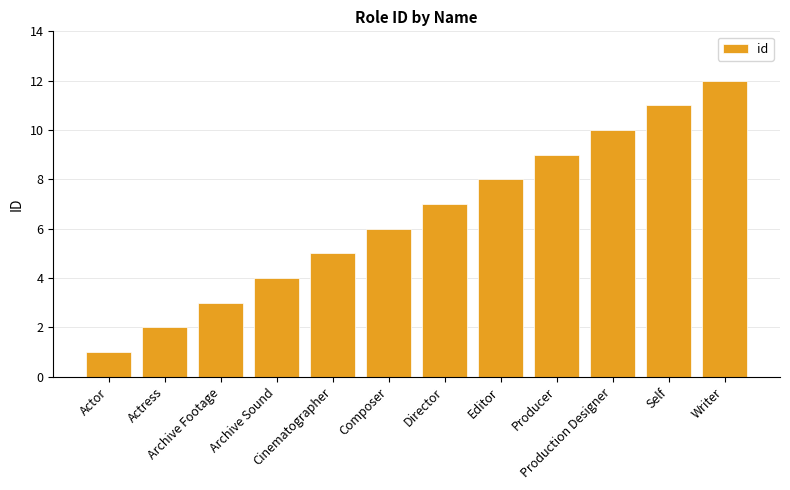

Reading left to right, extract all data points from this chart.

1	2	3	4	5	6	7	8	9	10	11	12